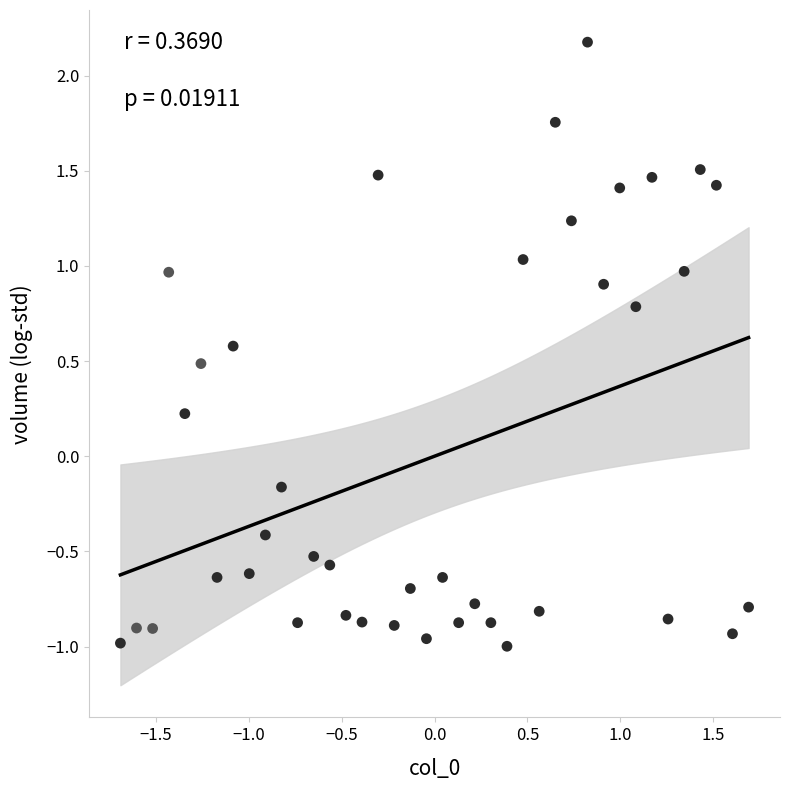

What is the range of Y values (max minus min)?

3.2